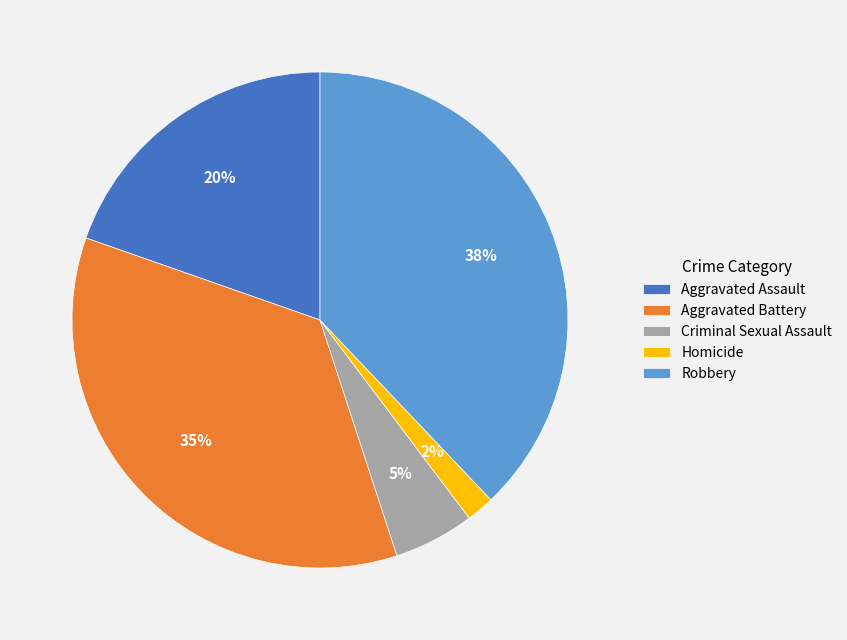

To the nearest percent, what percentage of the pie is Criminal Sexual Assault?

5%